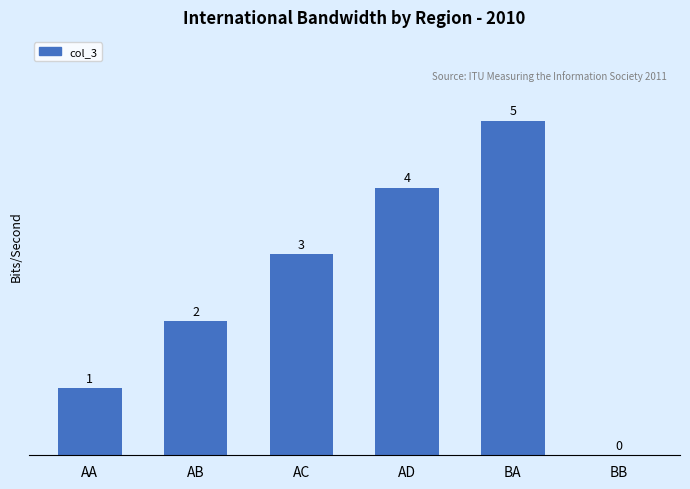

True or false: the data shows 8 at BA.

False